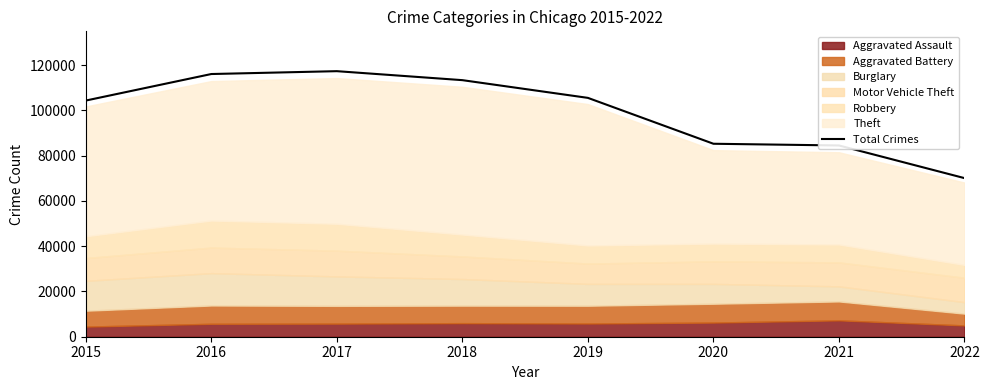

What is the minimum value shown in the chart?

70071